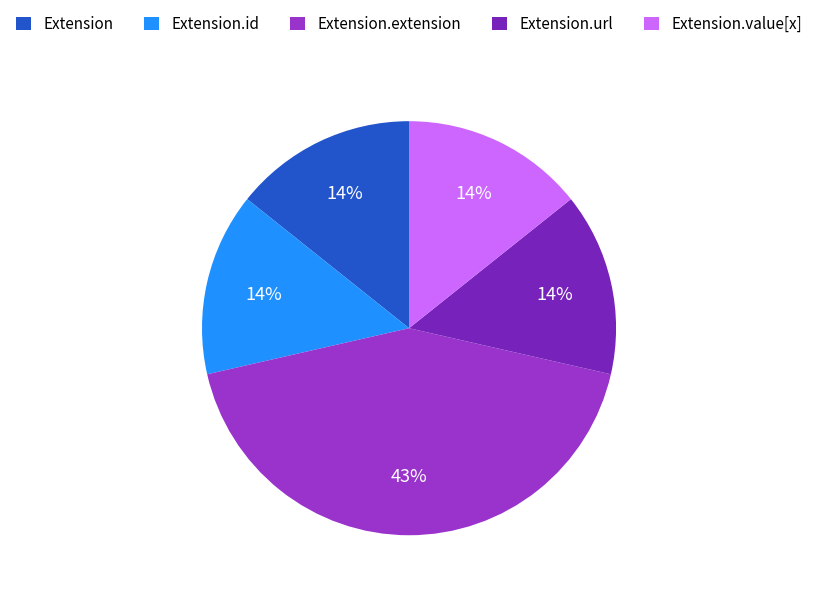

Does any single category account for the majority?

No